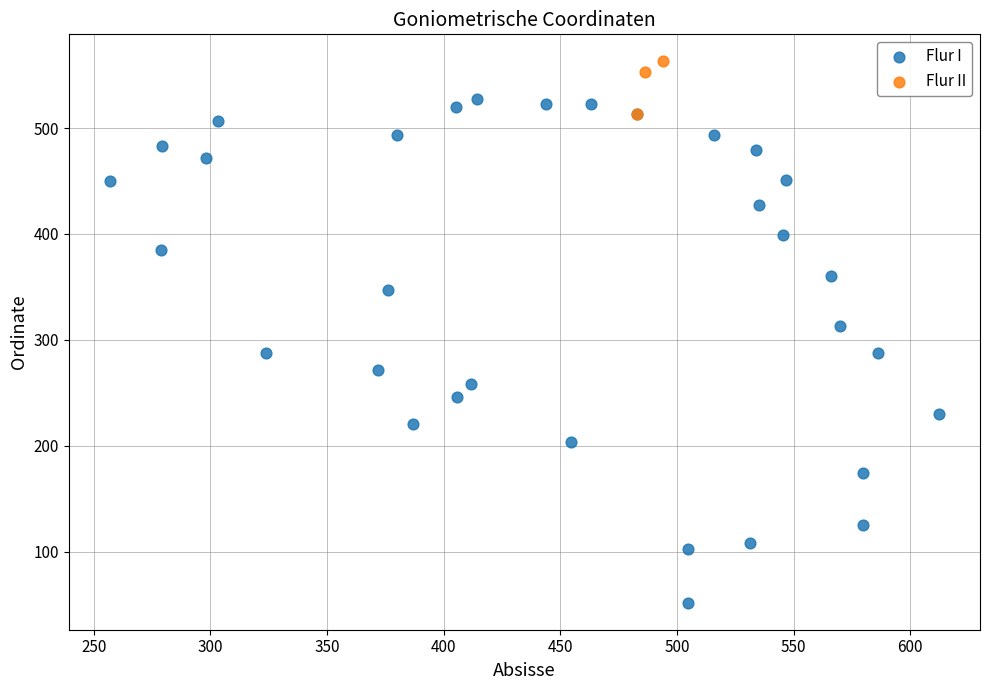

Which series reaches the minimum Y coordinate?

Flur I